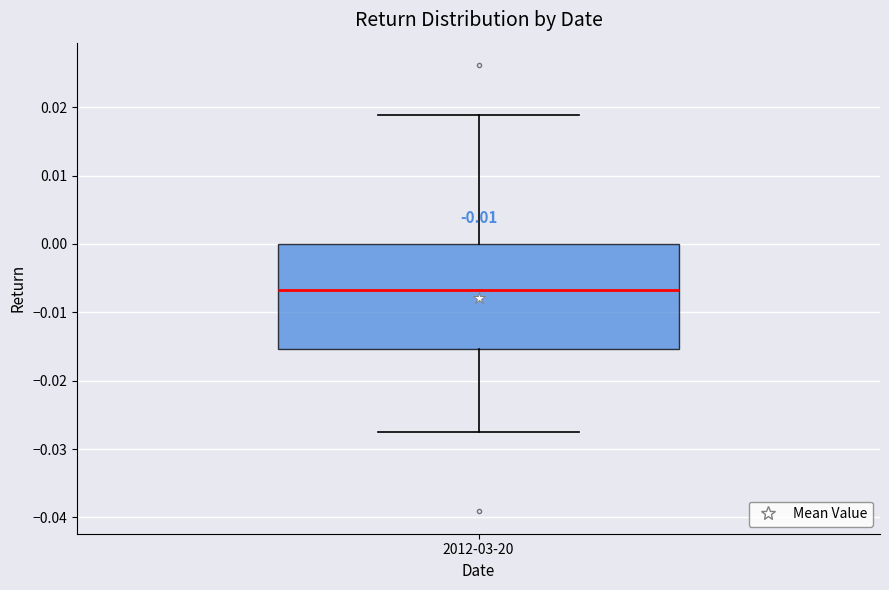

Read this box plot against the y-axis: the position of the median line, the range covered by the box, and the ends of both whiskers. The values are not printed on the chart, so give them approximately, as read against the axis.

median -0.007, box -0.015 to 0.000, whiskers -0.028 to 0.019